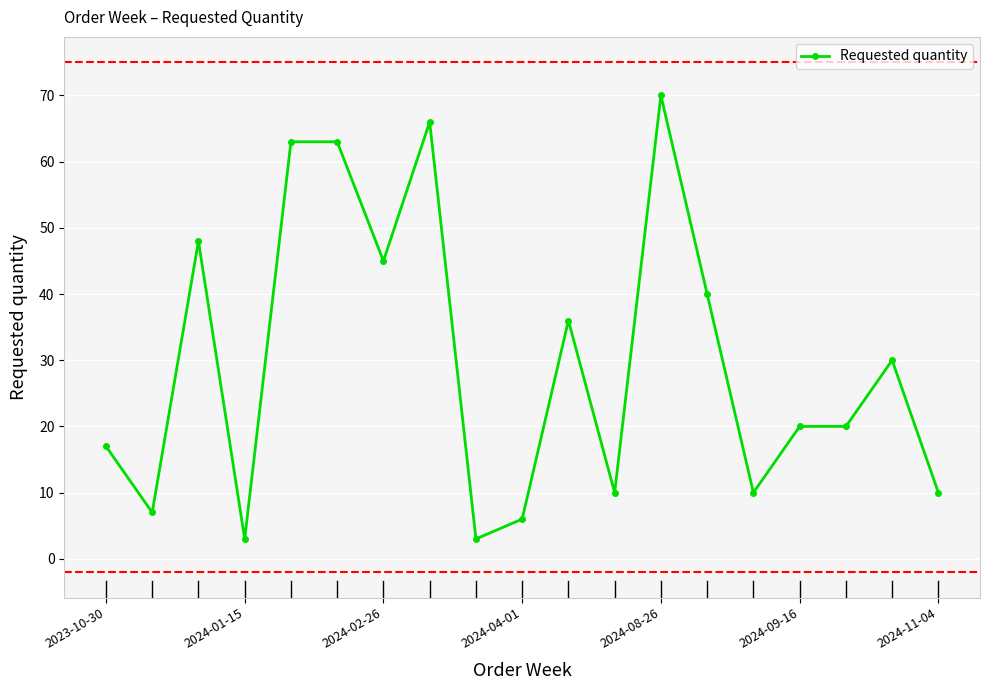

True or false: there are more than 0 points higher than both neighbors.

True